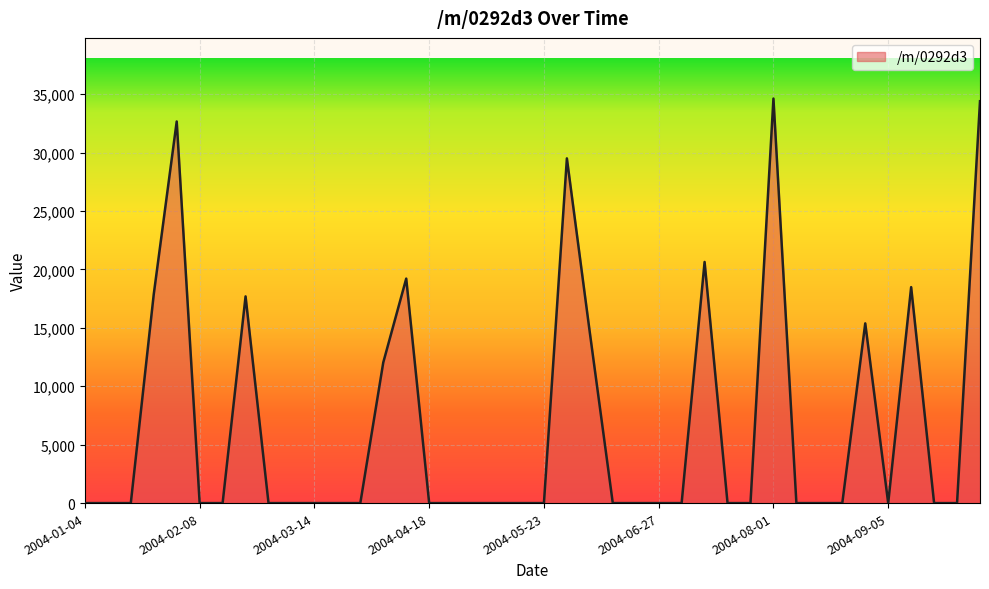

What is the maximum value shown in the chart?

34624.2